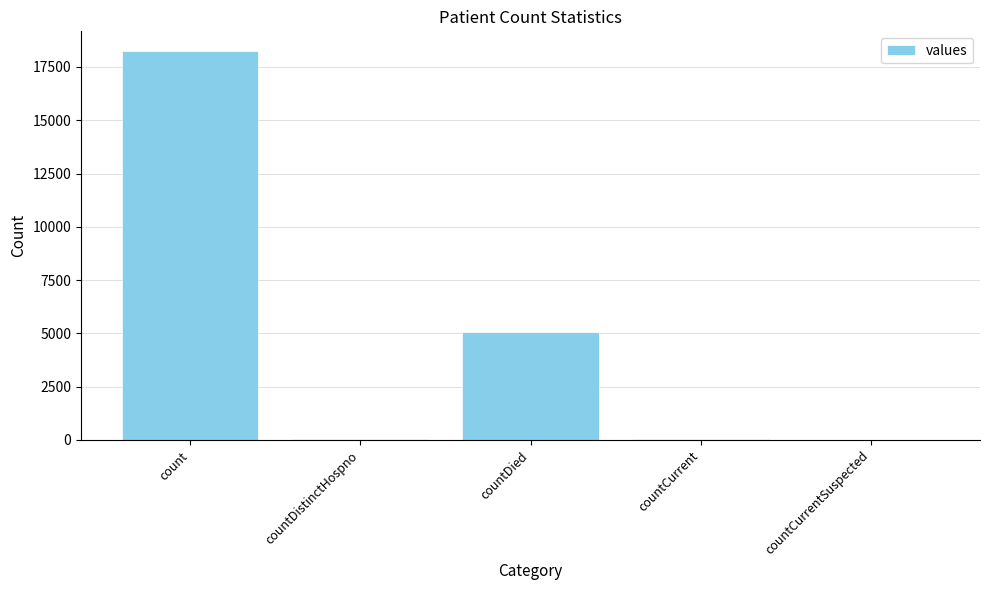

Between countDied and count, which is larger?

count